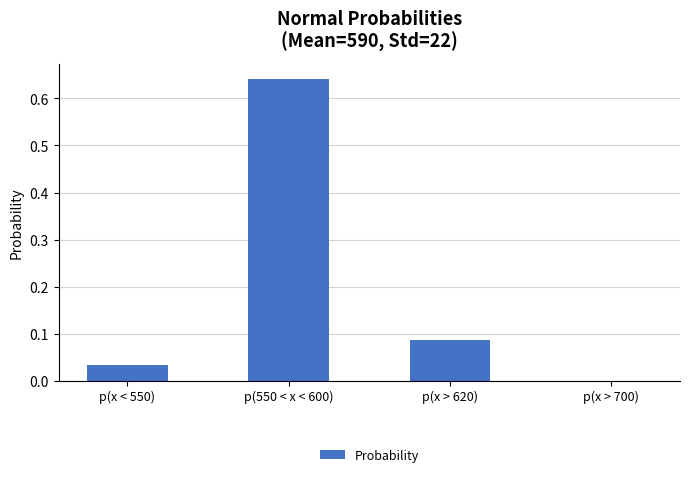

Which has a higher value, p(550 < x < 600) or p(x < 550)?

p(550 < x < 600)